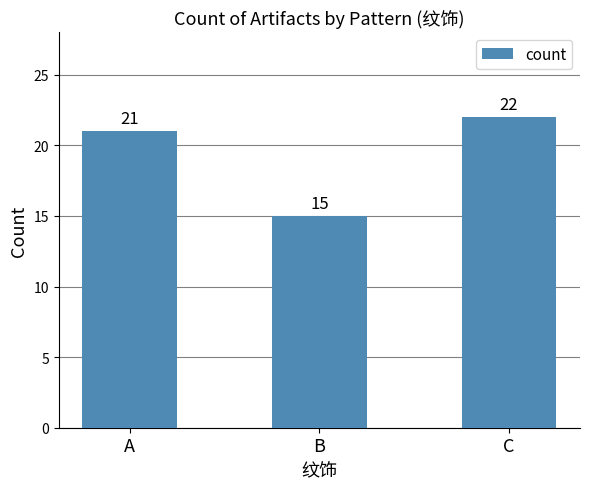

How many data points does each series have?

3